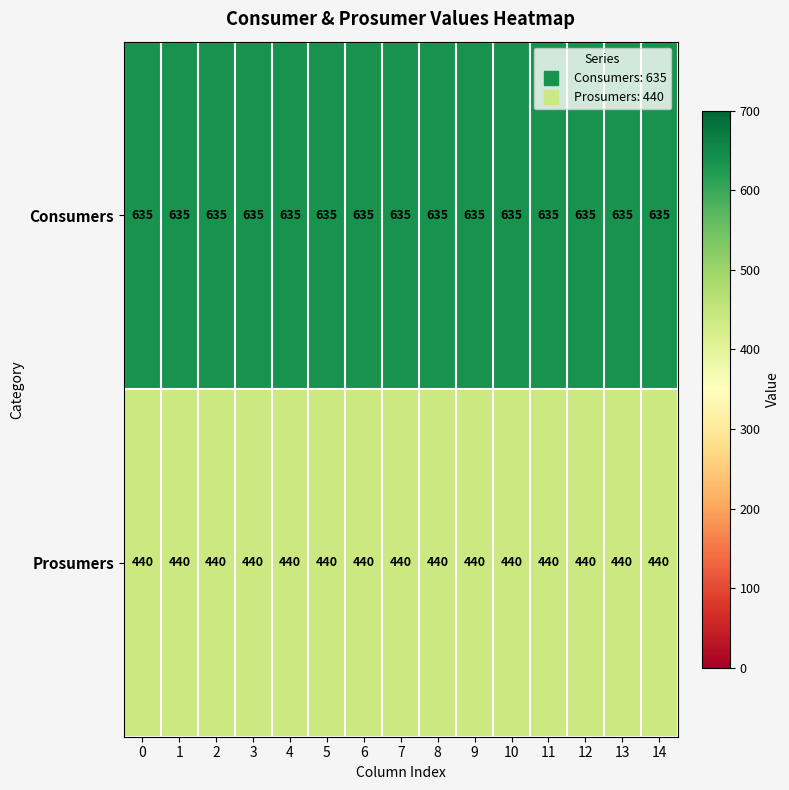

At how many categories does at least one series exceed 597?

15